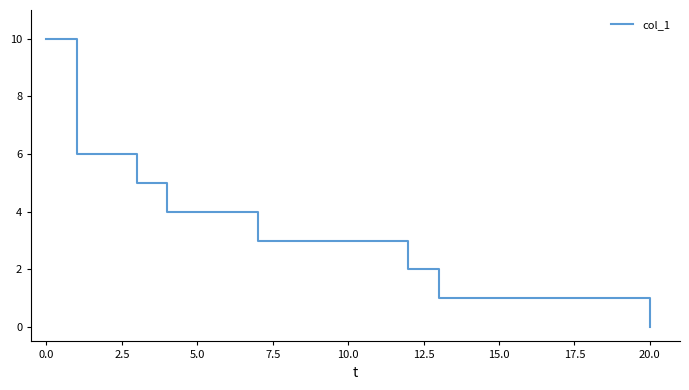

How many lines are shown in the chart?

1